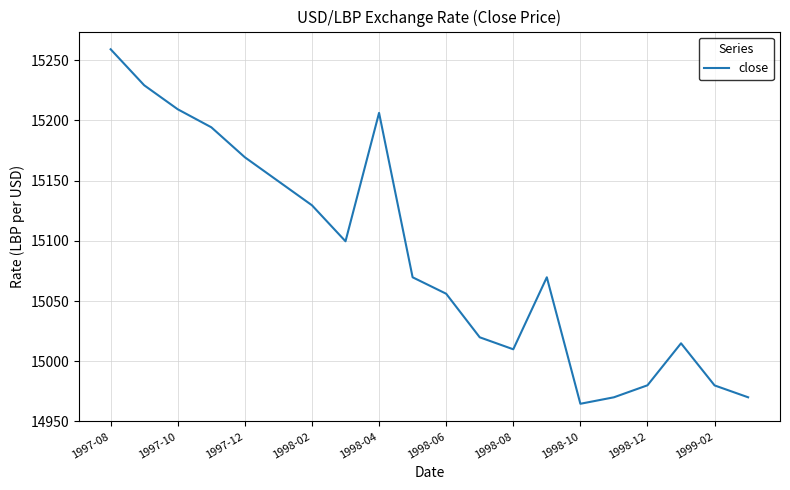

What is the smallest value displayed?

14964.7